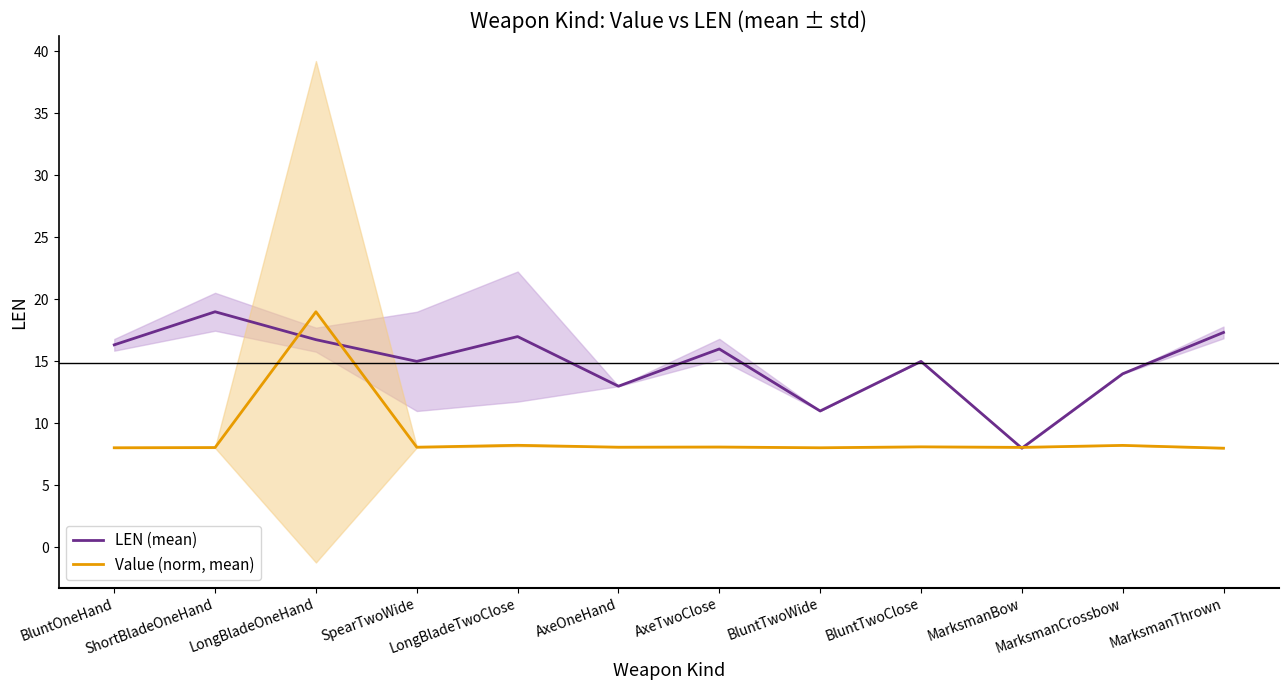

The value of Value (norm, mean) at LongBladeOneHand is 19.0. True or false?

True